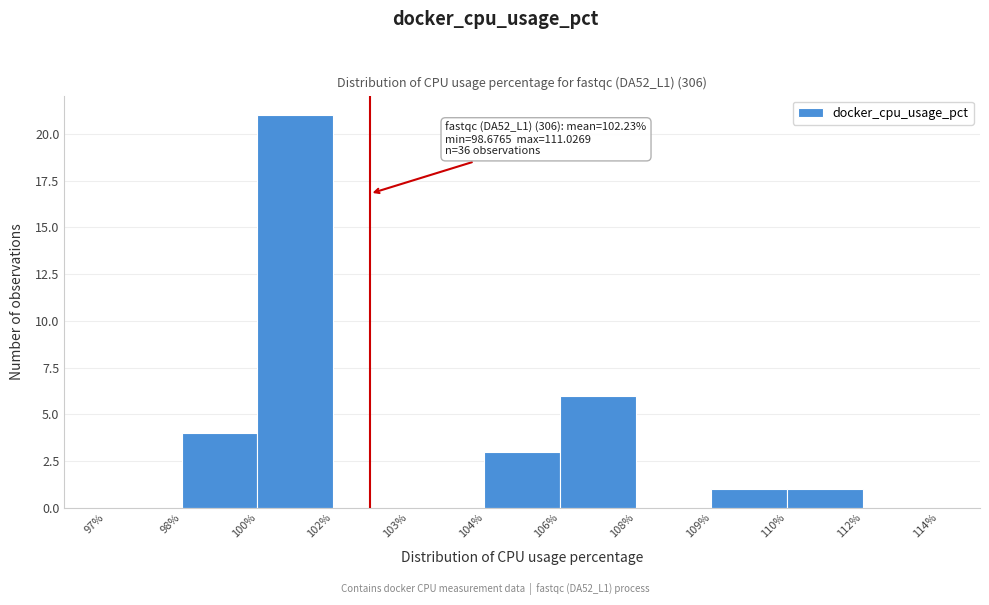

Reading left to right, extract all data points from this chart.

97%=0	98%=4	100%=21	102%=0	103%=0	104%=3	106%=6	108%=0	109%=1	110%=1	112%=0